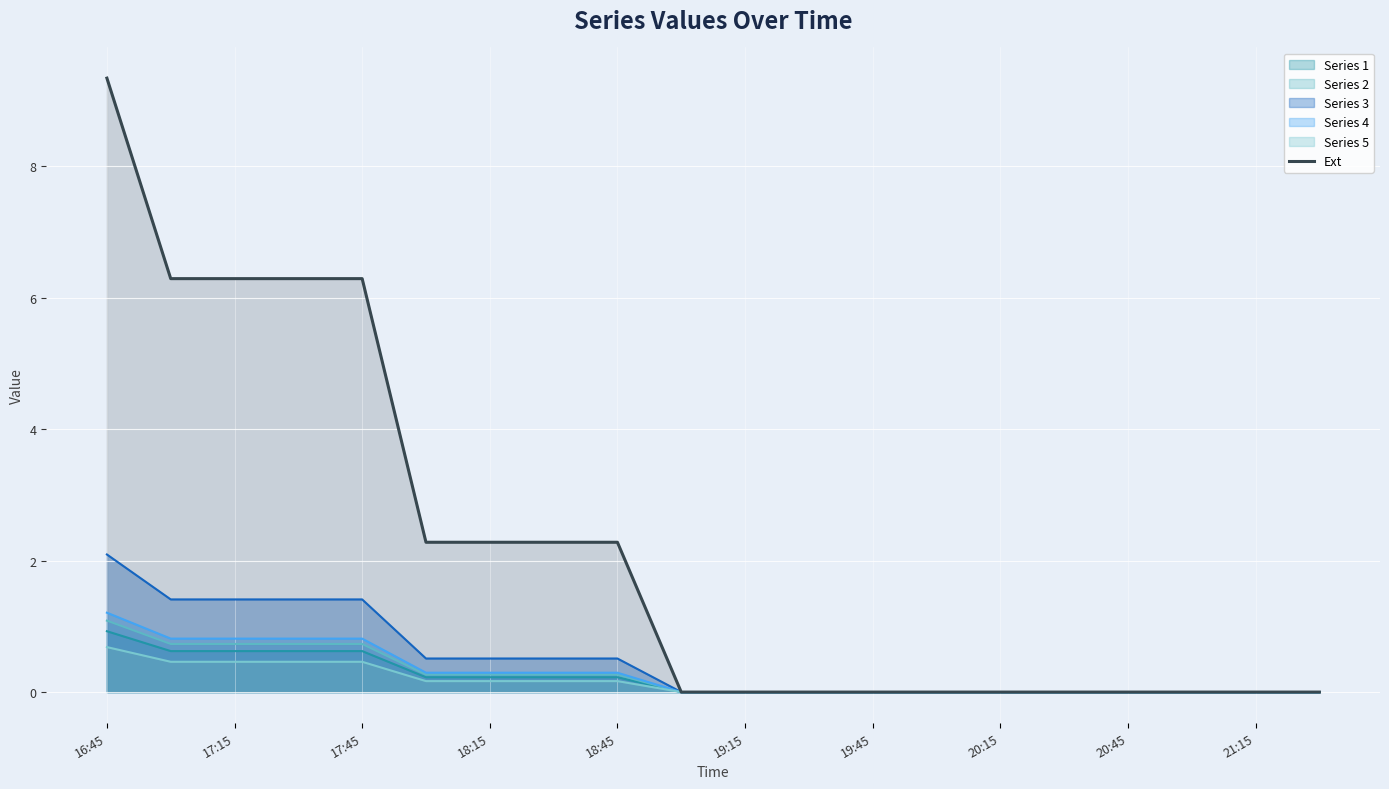

Between 18:15 and 19:45, which series saw the biggest shift?

Ext